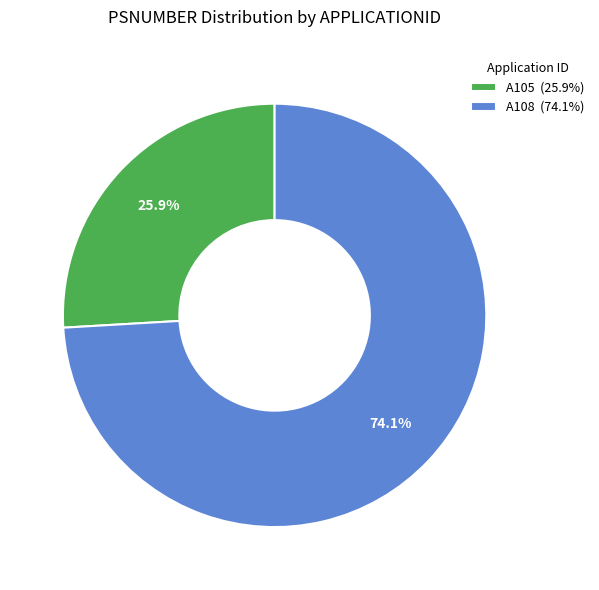

Is there a majority slice in this chart?

Yes